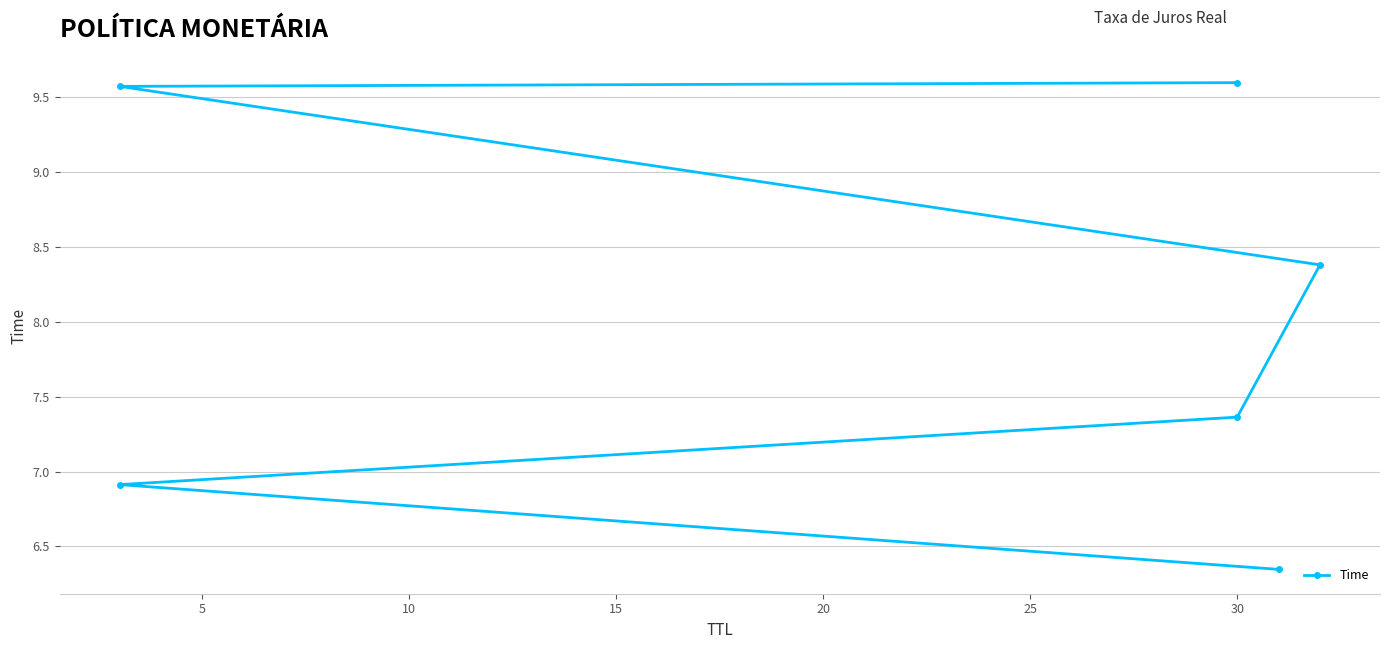

What is the maximum value shown in the chart?

9.6